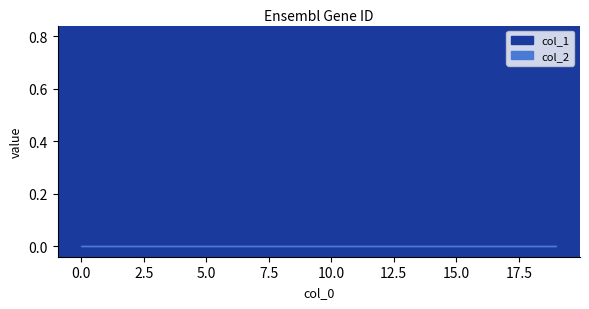

What are all the series names shown in the legend?

col_1, col_2